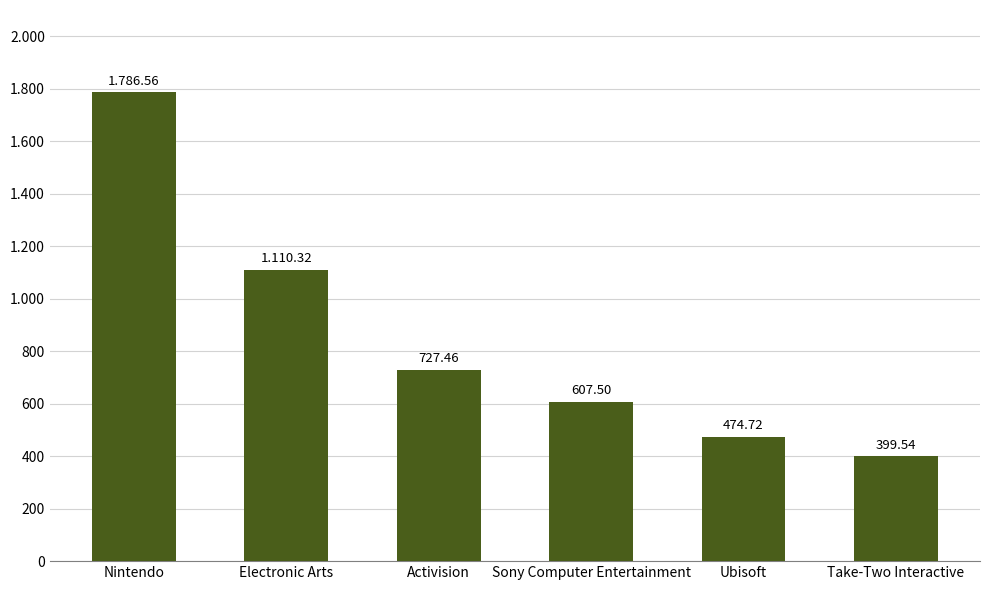

Are the bars horizontal?

No